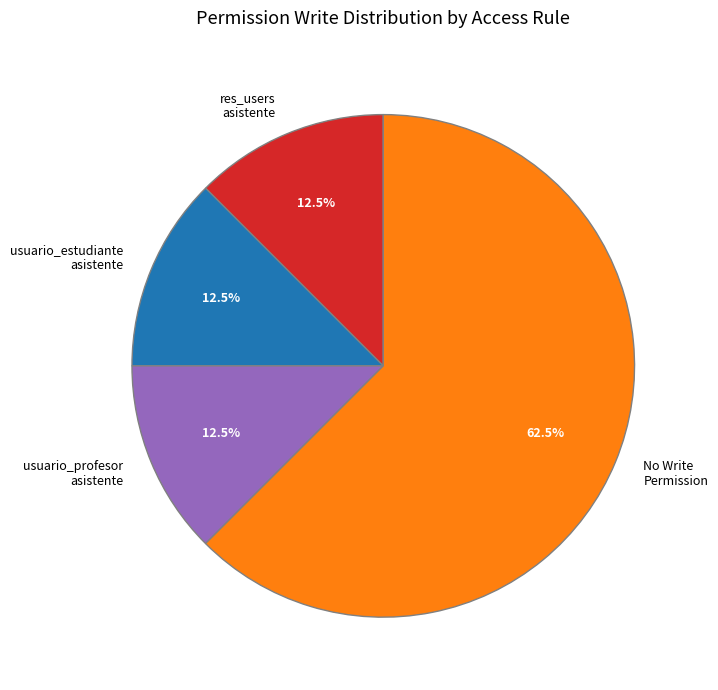

Which category has the biggest portion of the pie?

No Write Permission